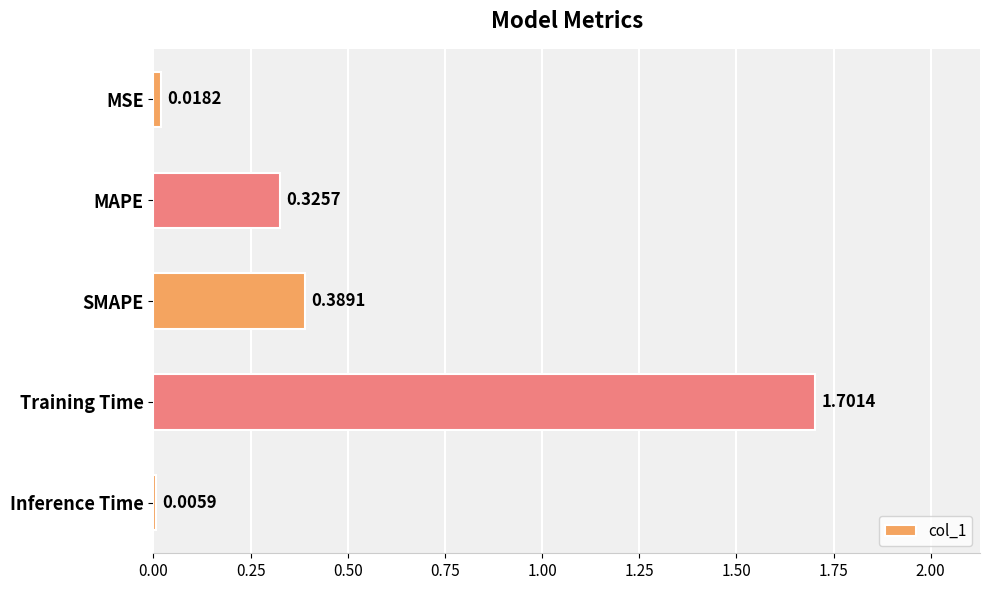

Which has a higher value, Inference Time or Training Time?

Training Time